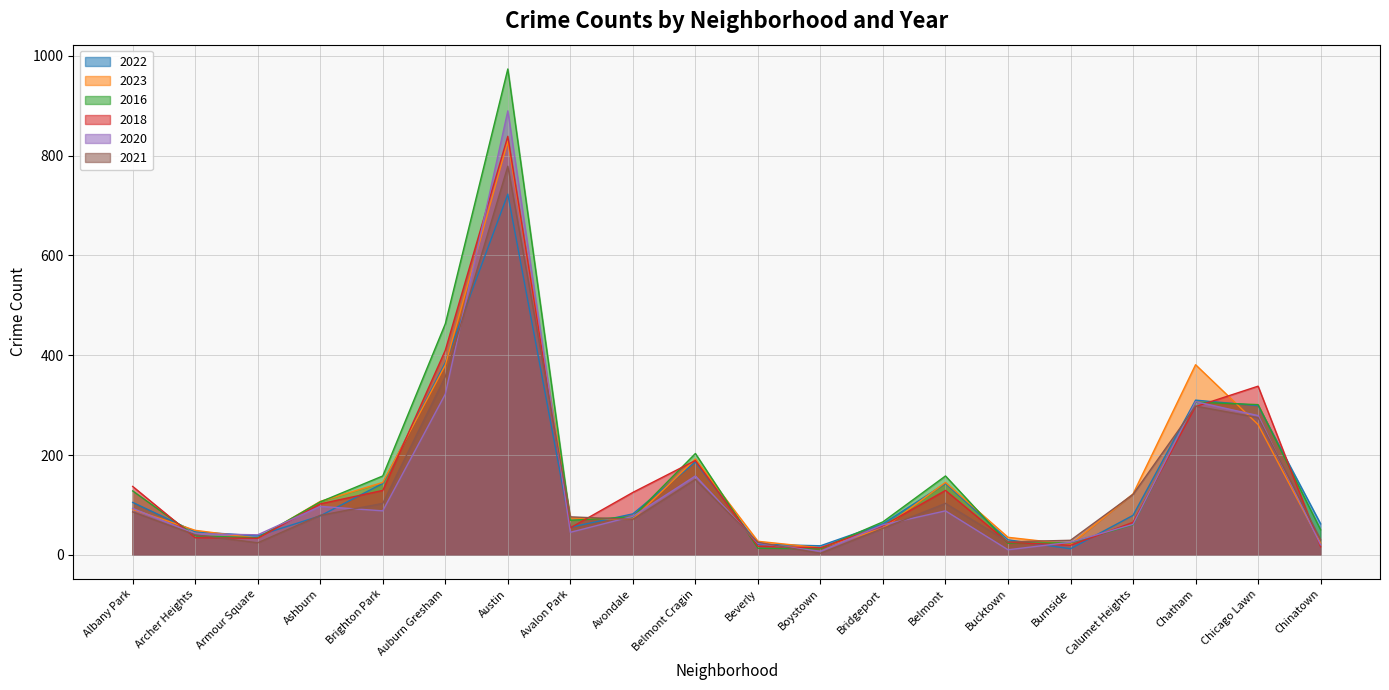

What is the difference between the 2023 values at Ashburn and Bucktown?

72